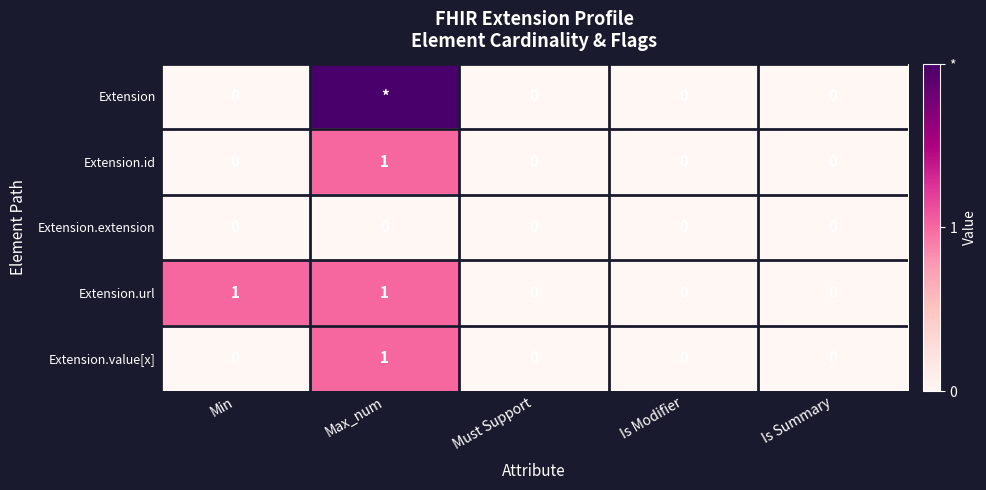

The Extension.value[x] series shows 1 at Max_num. True or false?

True